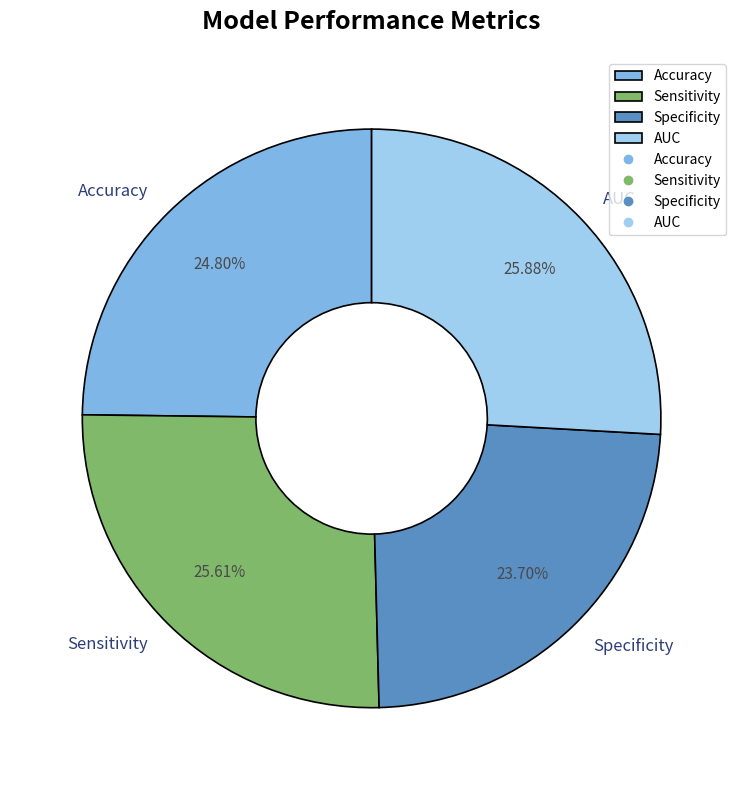

To the nearest percent, what is the average slice percentage?

25%